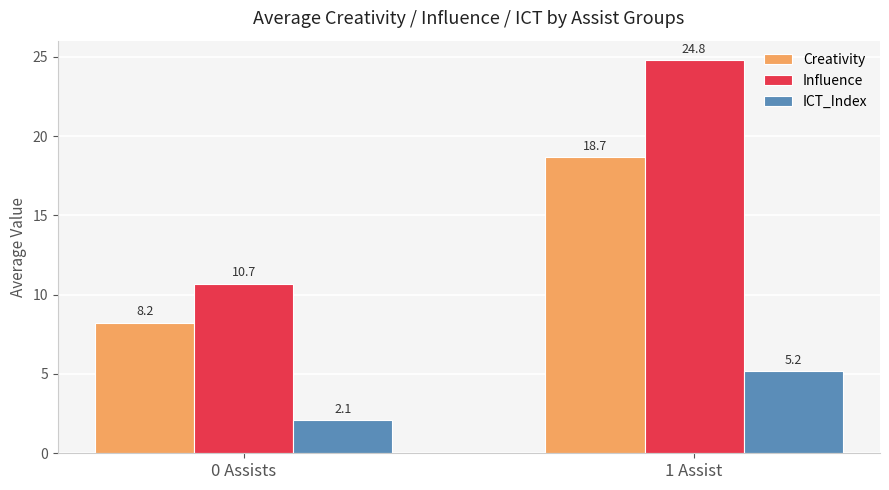

What is the label of the 2nd bar from the left?

1 Assist